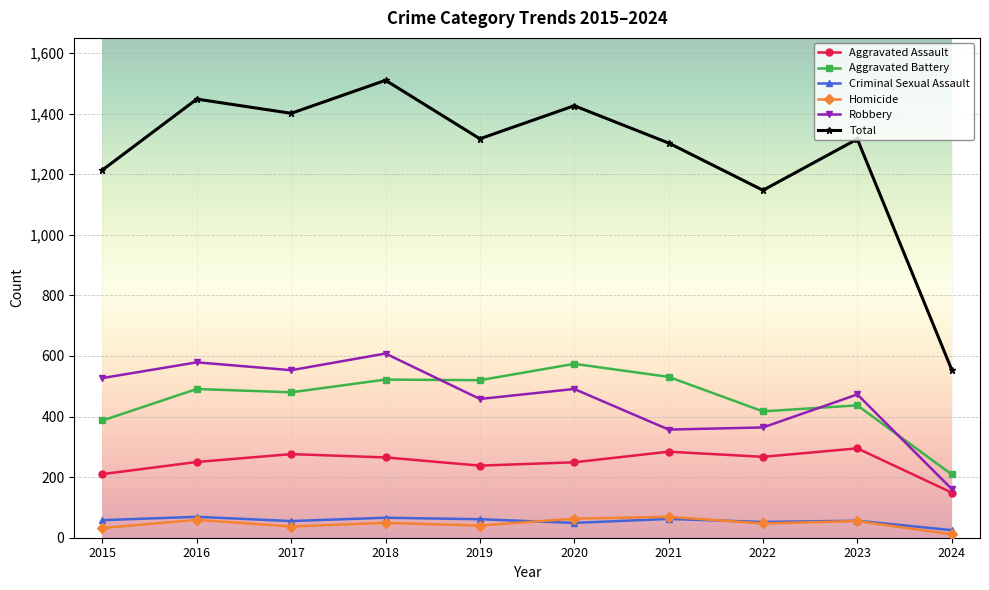

Does the chart have visible grid lines?

Yes